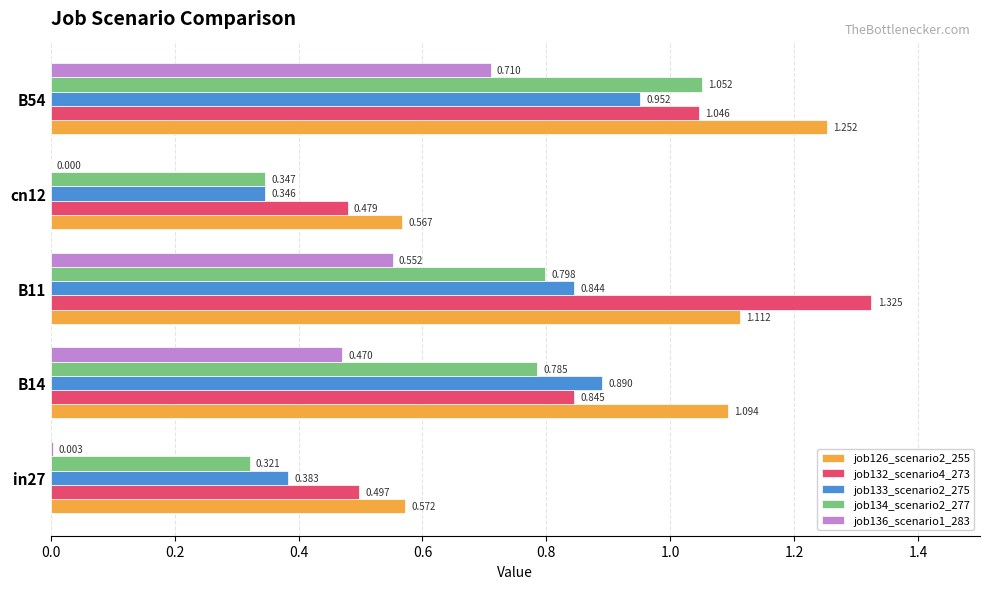

Is the value of job134_scenario2_277 at in27 greater than the value of job126_scenario2_255 at B54?

No